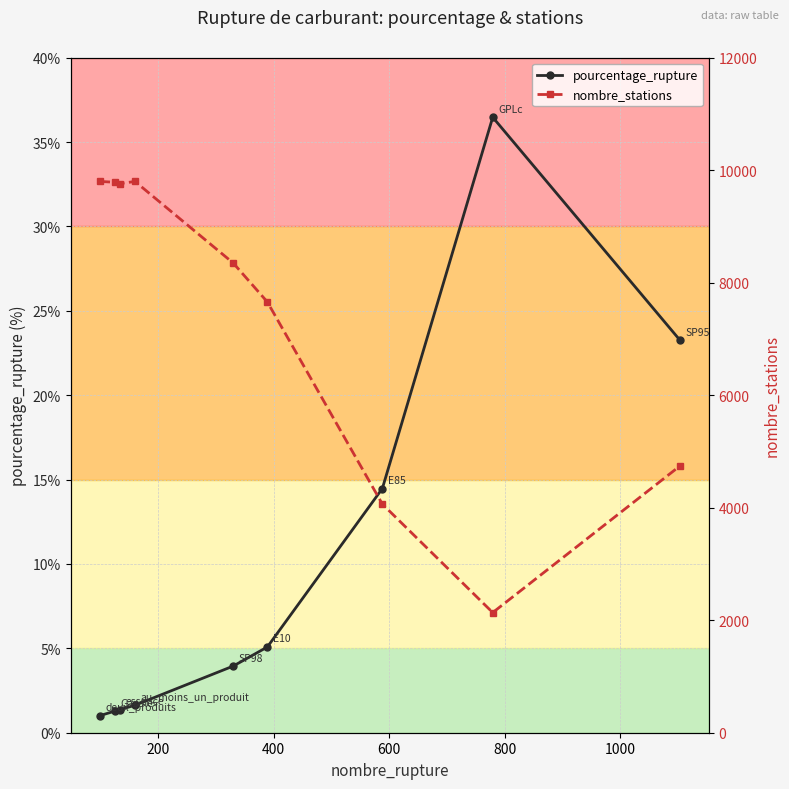

What is the average value of the nombre_stations series?

7344.1